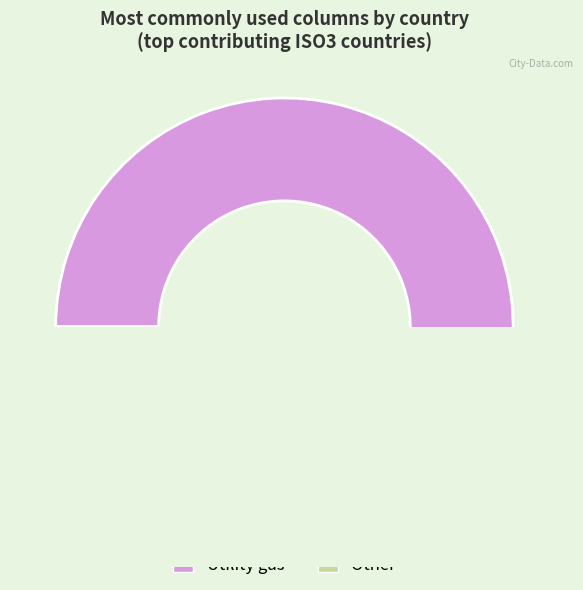

True or false: BFA accounts for 0% of the total.

True